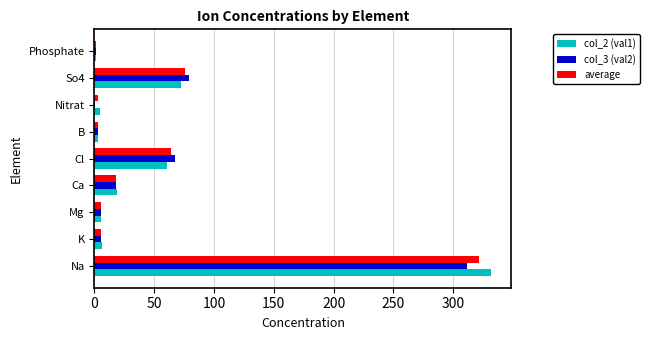

What are all the series names shown in the legend?

col_2 (val1), col_3 (val2), average